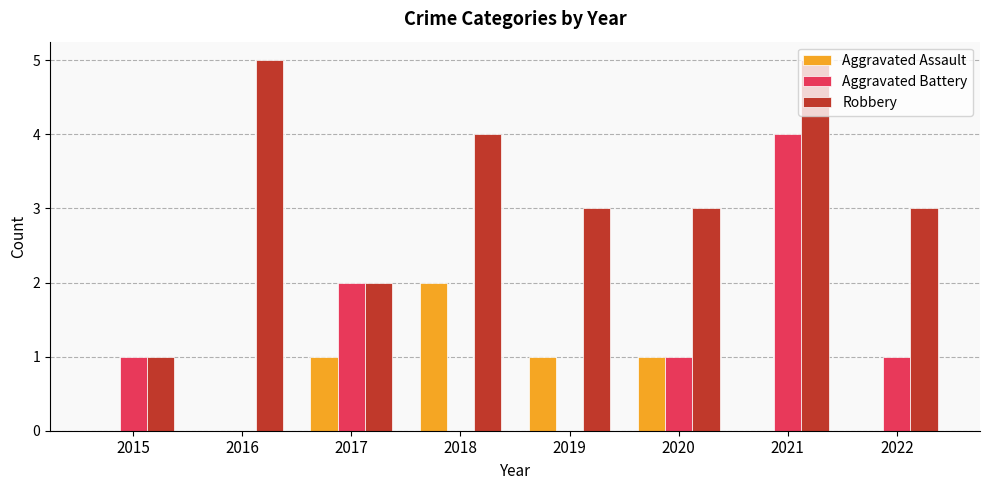

At which category is the sum across all series the highest?

2021